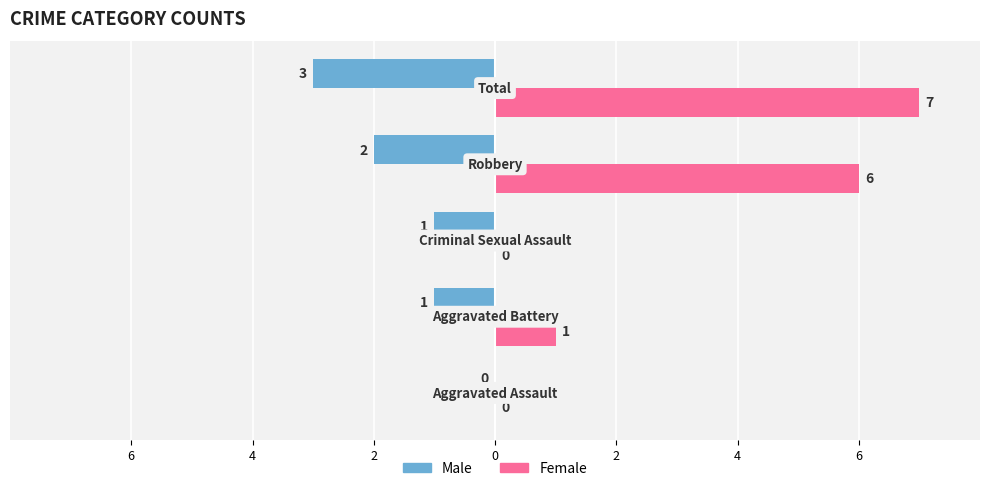

What are all the series names shown in the legend?

Male, Female